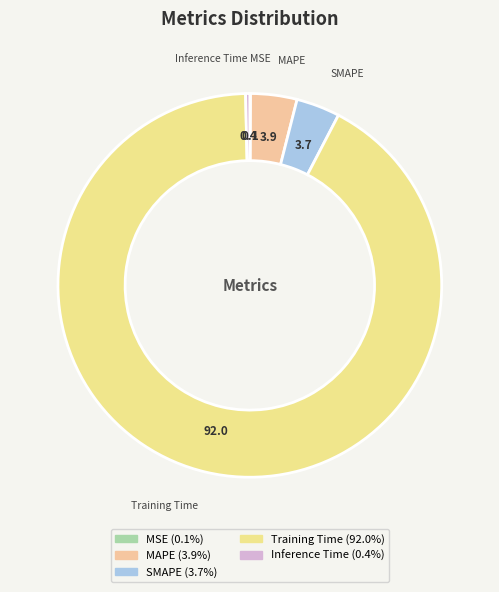

What is the largest slice in the pie chart?

Training Time